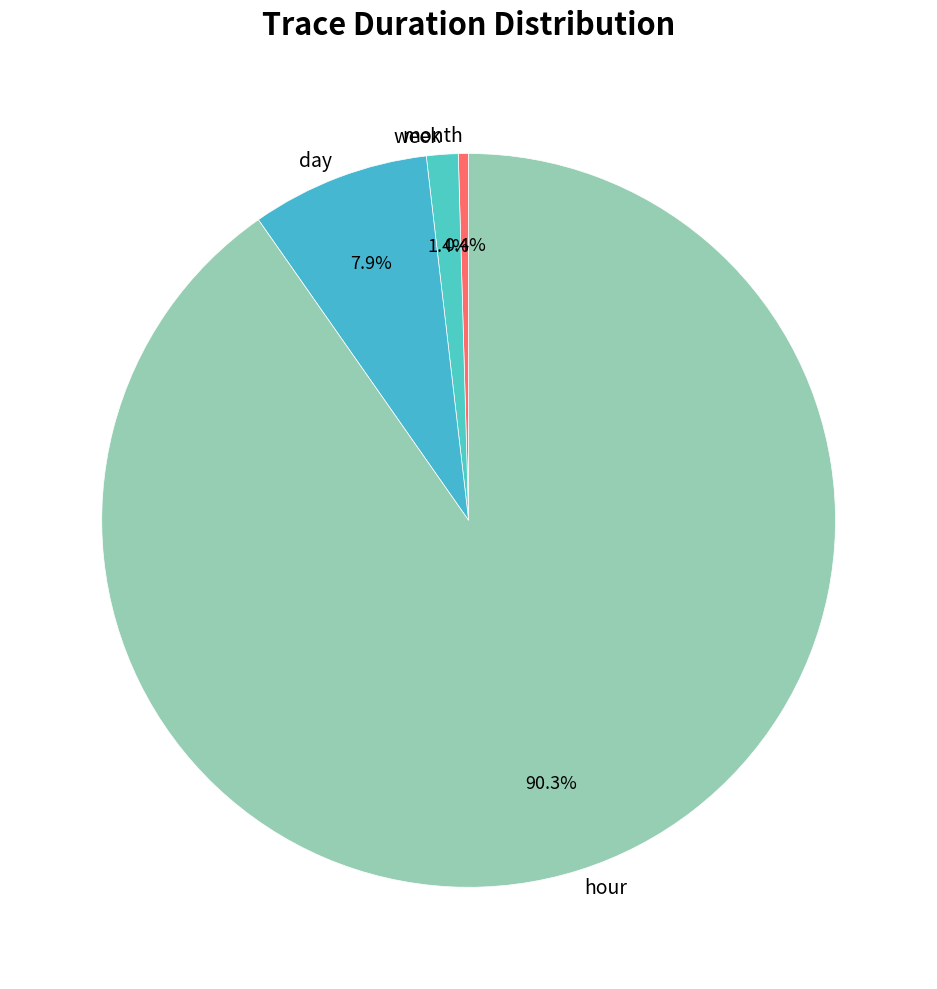

Rank the categories by value from highest to lowest.

hour, day, week, month